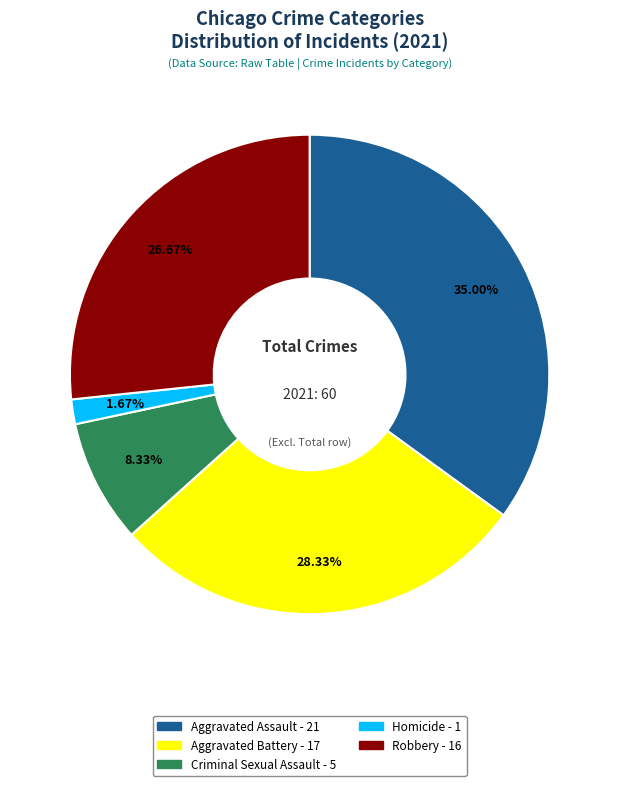

Which slice is the smallest?

Homicide